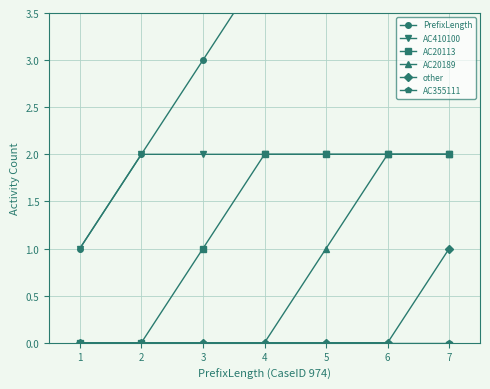

How many lines are shown in the chart?

6